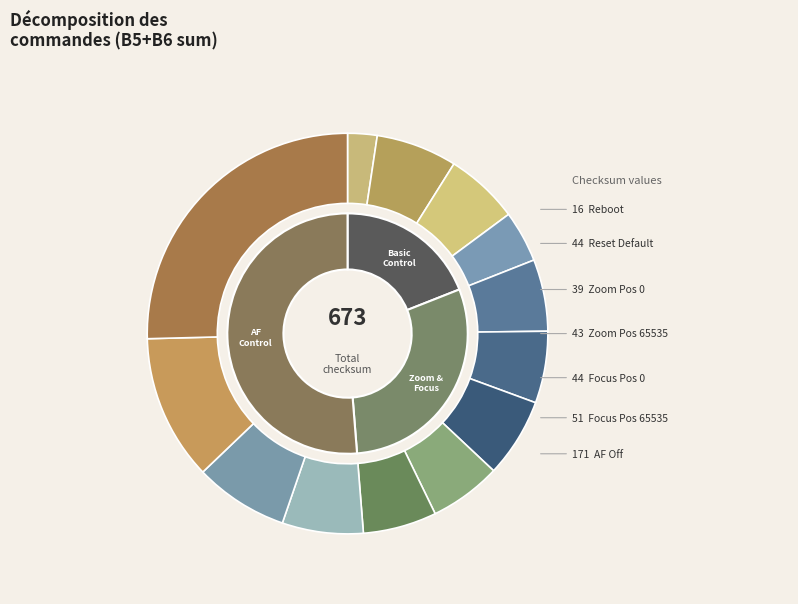

Count the number of slices in the pie.

13